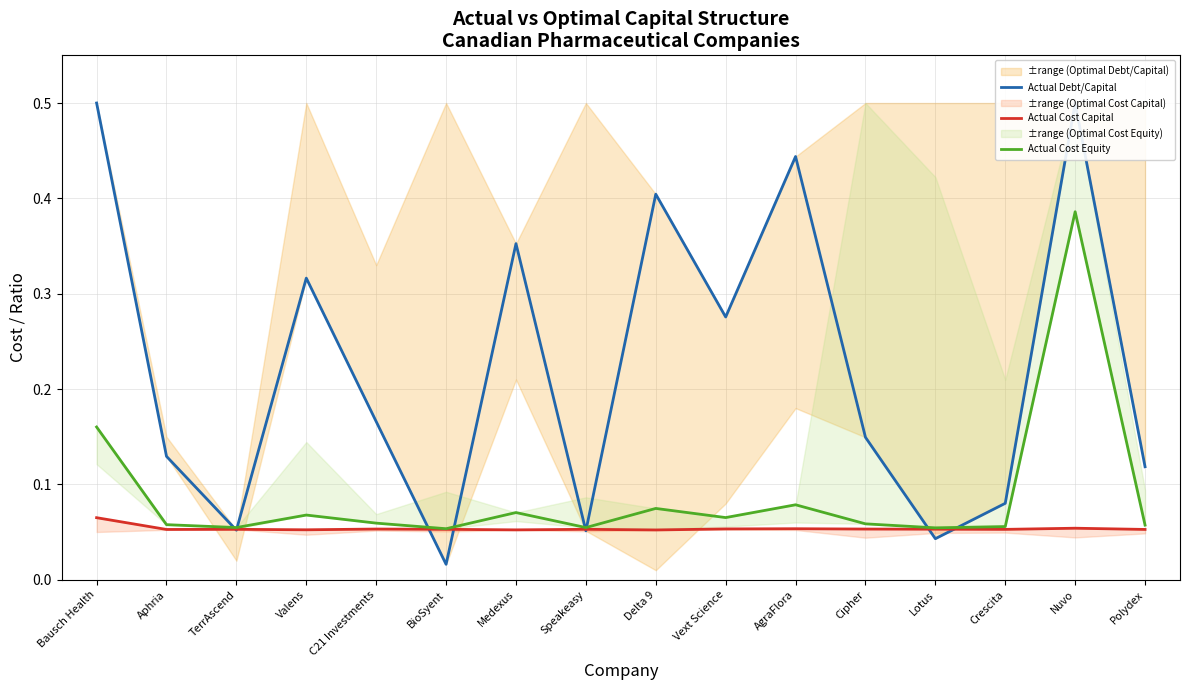

Reading right to left, list all the values displayed in this chart.

Actual Debt/Capital: 0.1	0.5	0.1	0.0	0.1	0.4	0.3	0.4	0.1	0.4	0.0	0.2	0.3	0.1	0.1	0.5
Actual Cost Capital: 0.1	0.1	0.1	0.1	0.1	0.1	0.1	0.1	0.1	0.1	0.1	0.1	0.1	0.1	0.1	0.1
Actual Cost Equity: 0.1	0.4	0.1	0.1	0.1	0.1	0.1	0.1	0.1	0.1	0.1	0.1	0.1	0.1	0.1	0.2